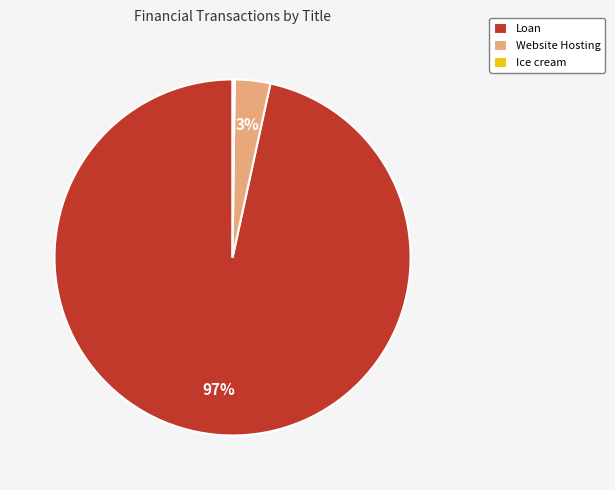

Does any single category account for the majority?

Yes